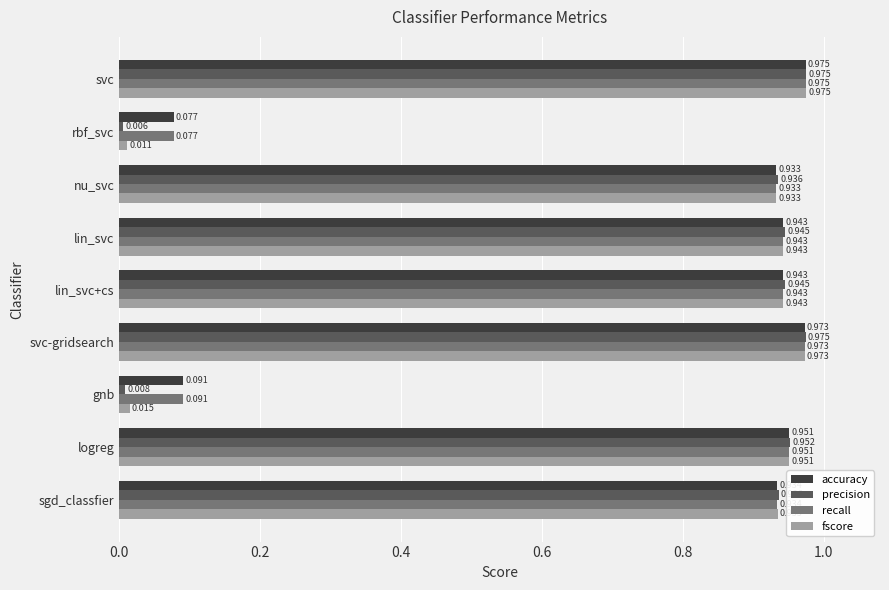

Which category has the highest value in the fscore series?

svc